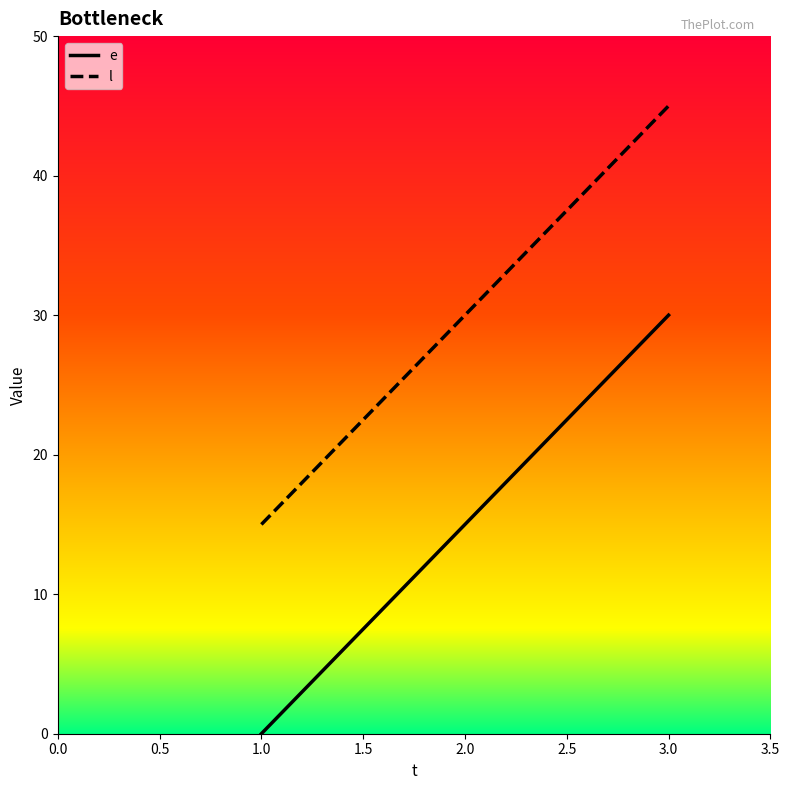

At which label does e reach its peak?

3.0